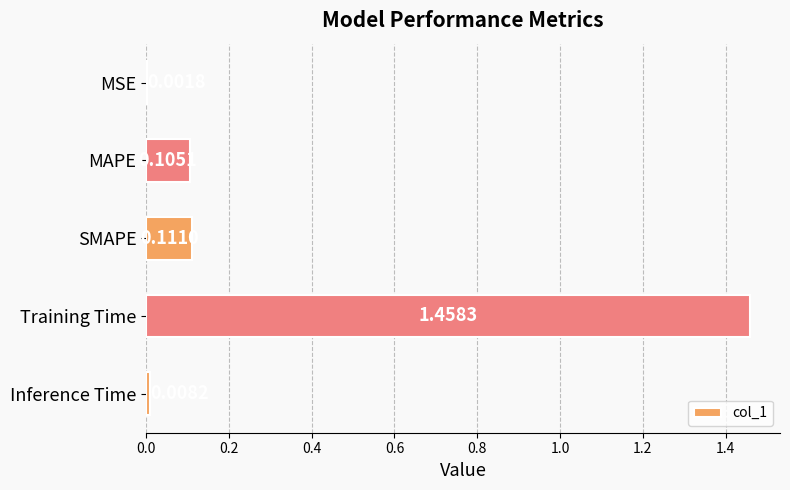

Between MSE and MAPE, which is larger?

MAPE